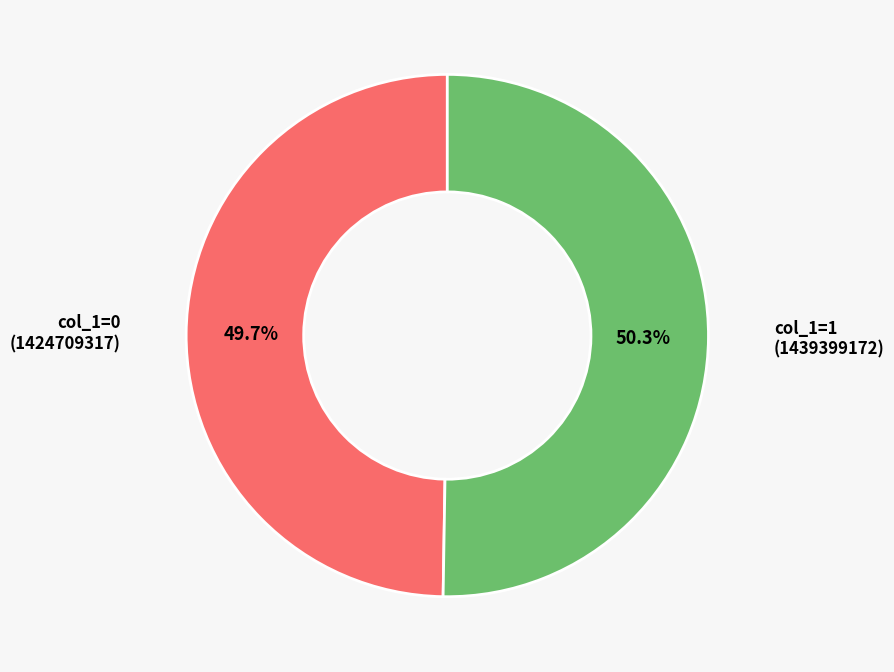

Is there a majority slice in this chart?

Yes